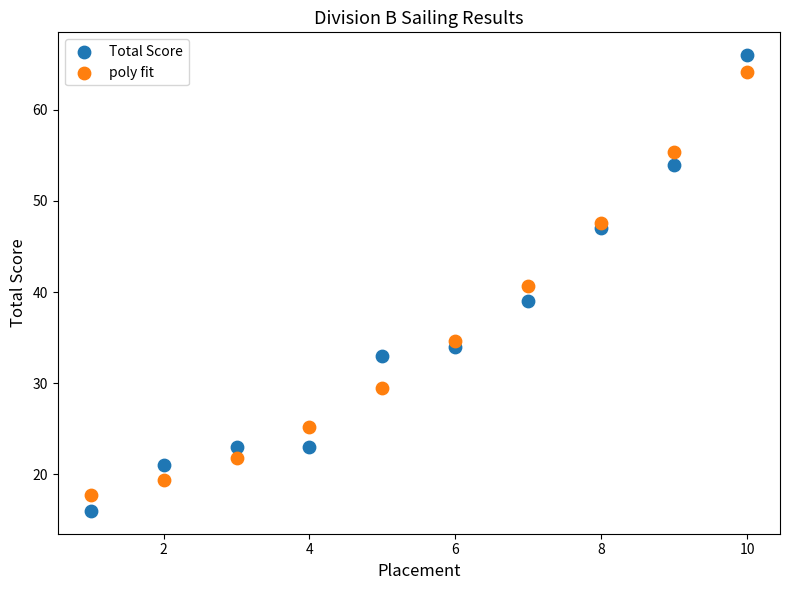

What is the X range (max minus min) for the scatter plot?

9.0